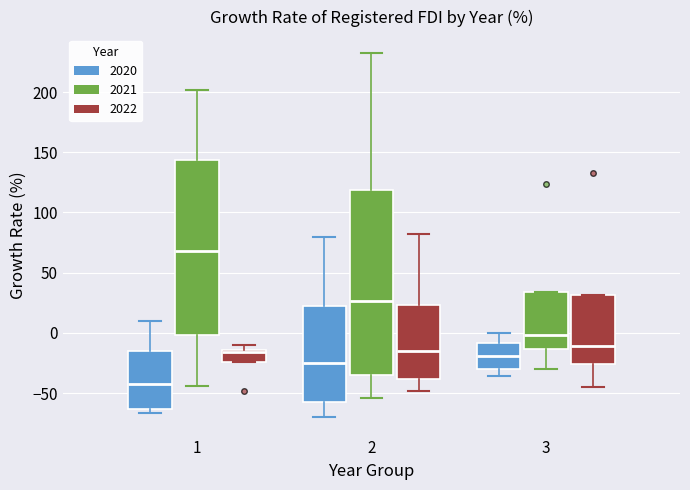

Which box has the highest median line?

1 (2021)